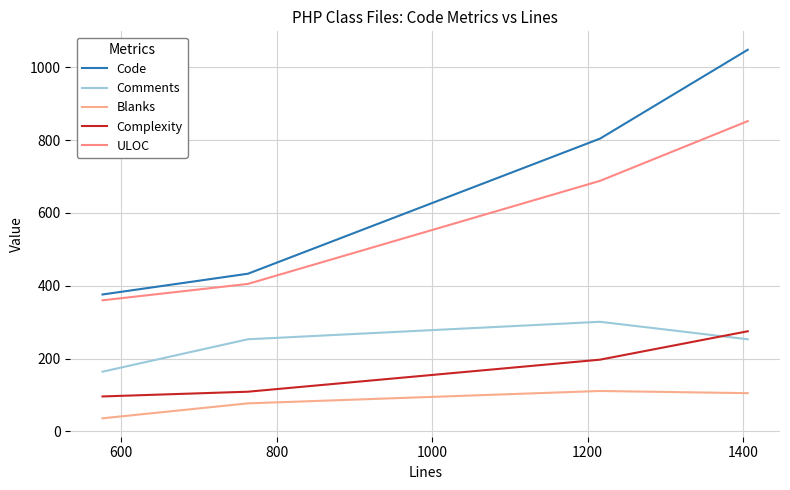

What is the difference between the second highest and minimum values in the ULOC series?

328